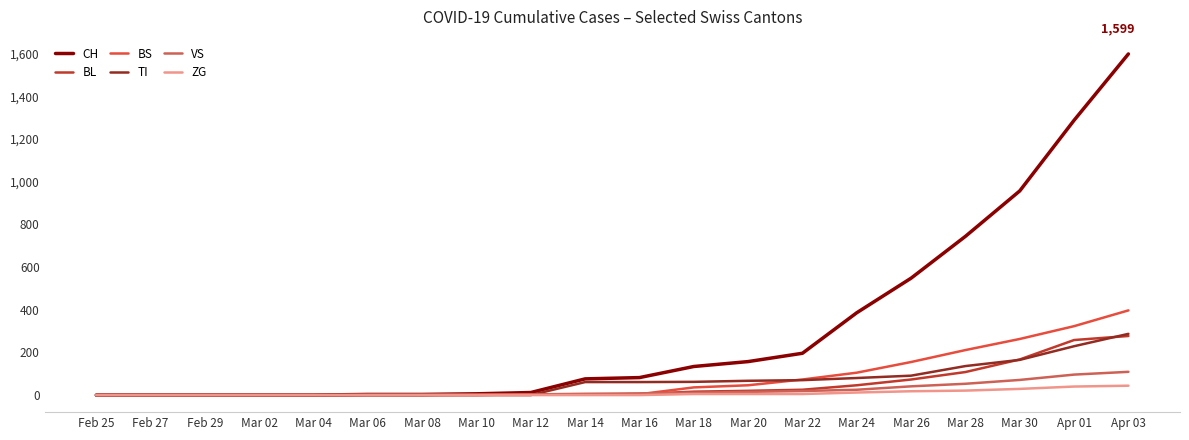

Which series has the largest range (max minus min)?

CH